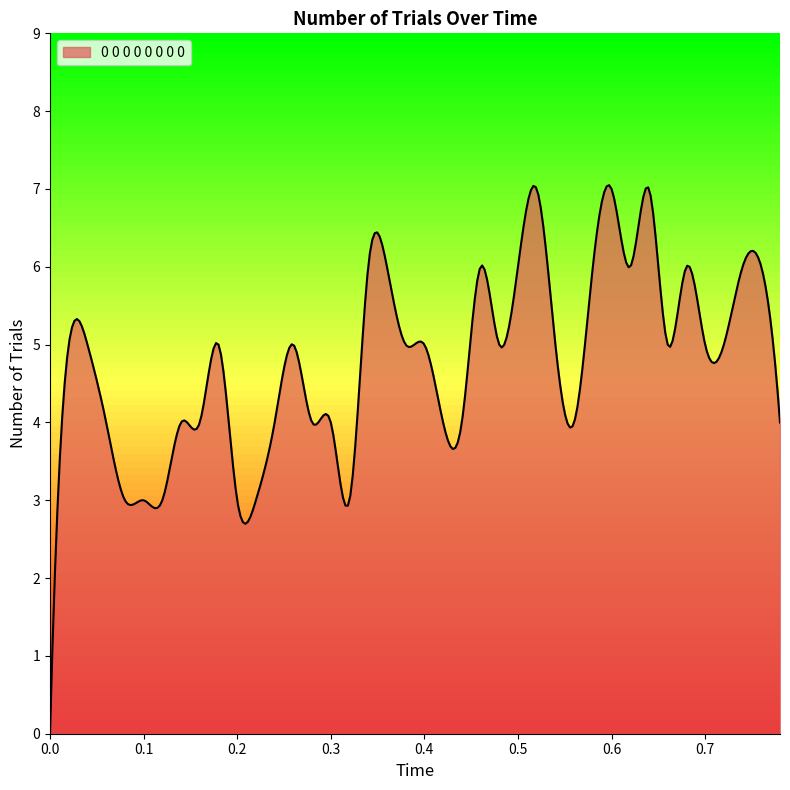

What is the difference between the maximum and minimum values?

7.0